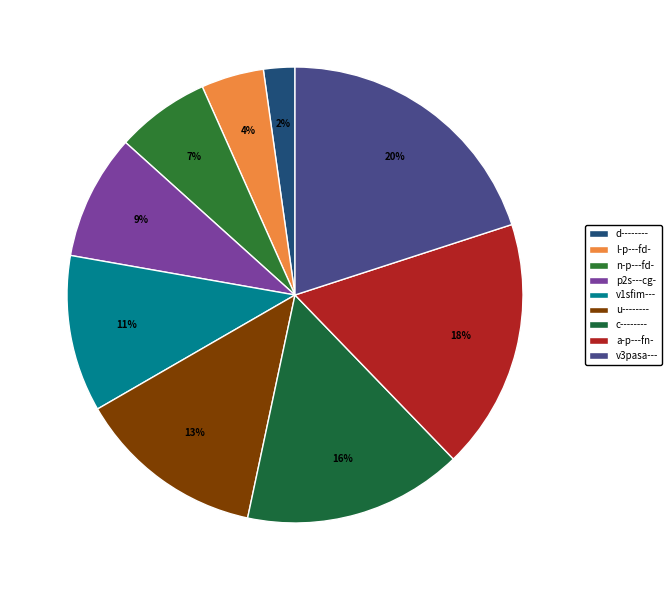

To the nearest percent, what is the average slice percentage?

11%